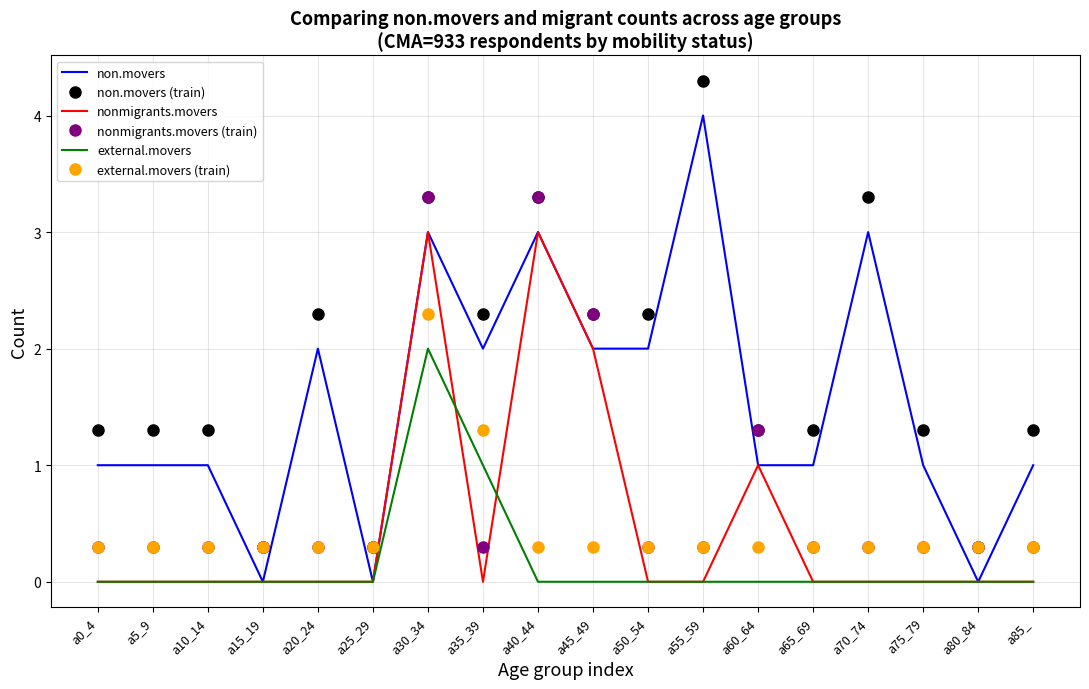

Is it true that non.movers equals 1.4 at a85_?

False